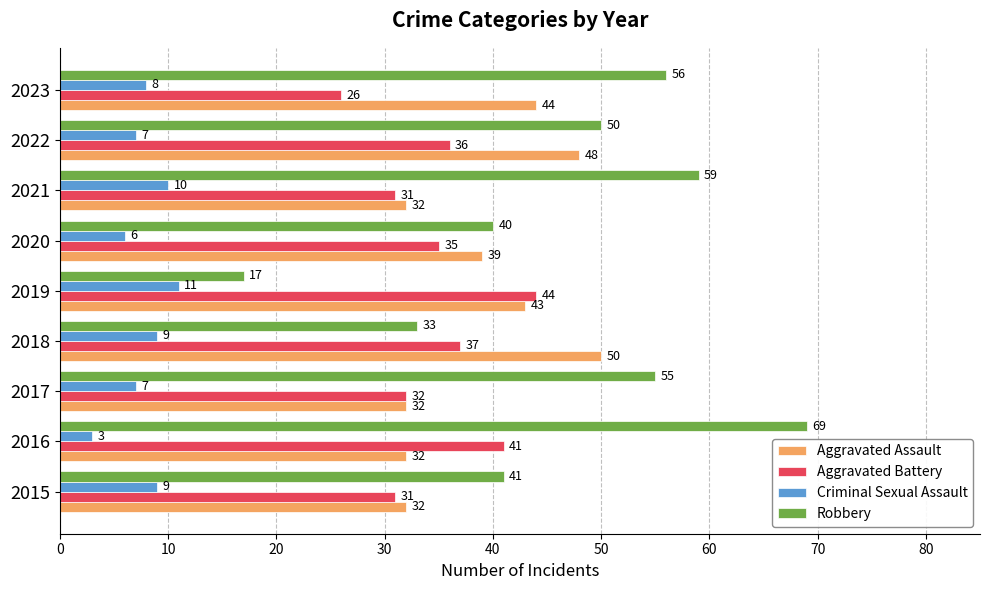

Rank the series at 2023 from lowest to highest value.

Criminal Sexual Assault, Aggravated Battery, Aggravated Assault, Robbery